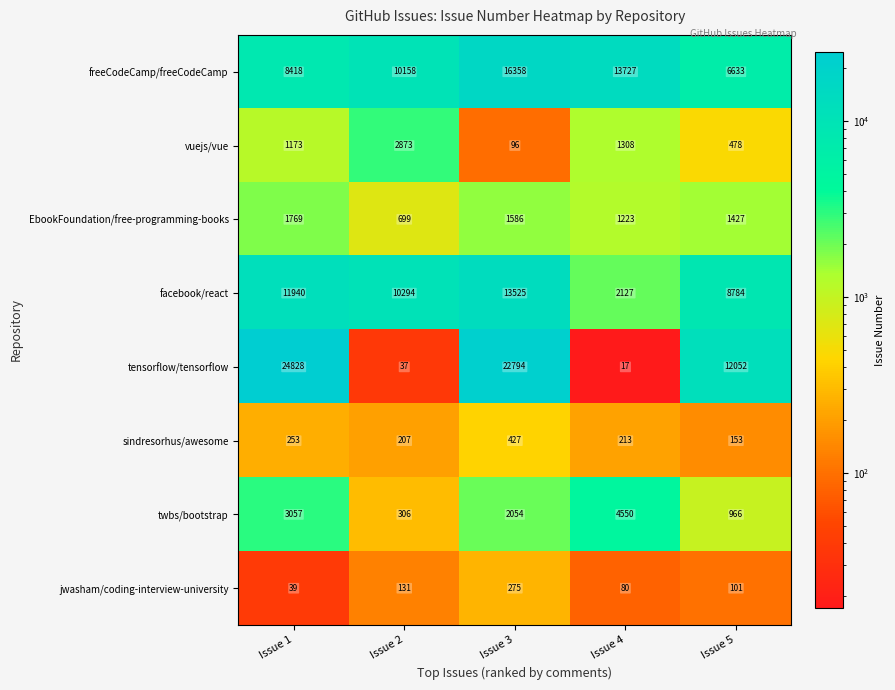

Which category has the lowest value across all series?

Issue 4